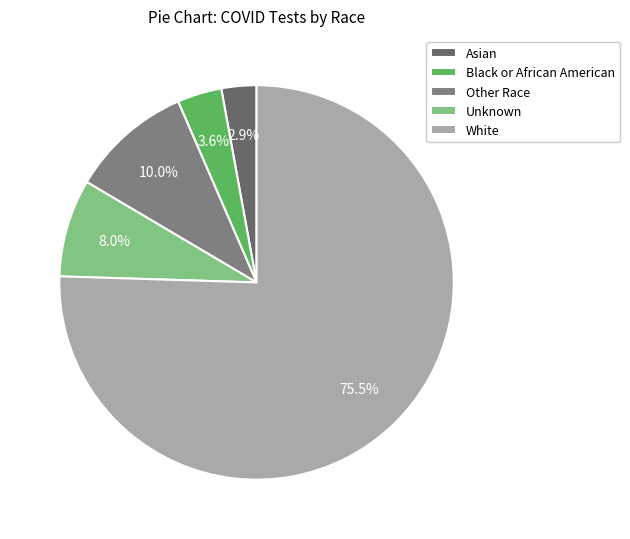

Between Asian and Black or African American, which is larger?

Black or African American